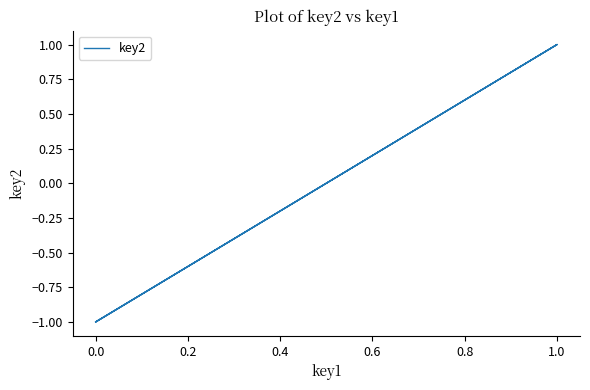

Is it true that the value at 1.0 is 0?

False